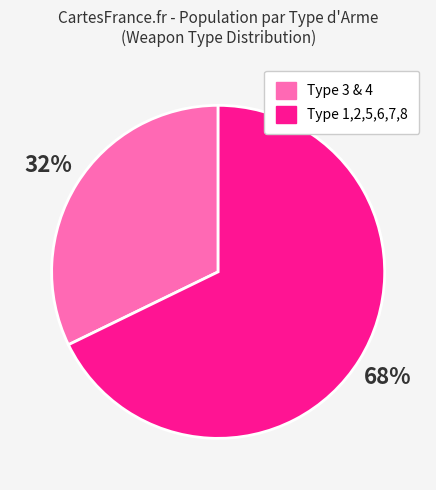

To the nearest percent, what is the average slice percentage?

50%